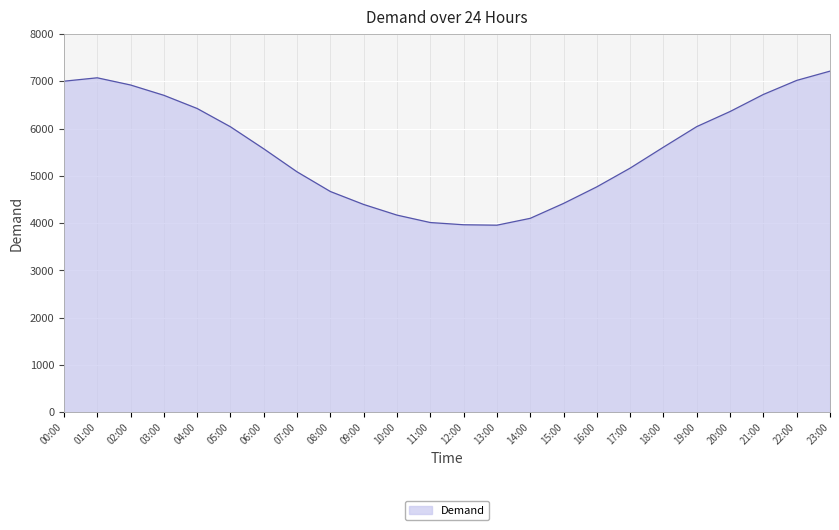

What is the difference between the maximum and second lowest values?

3249